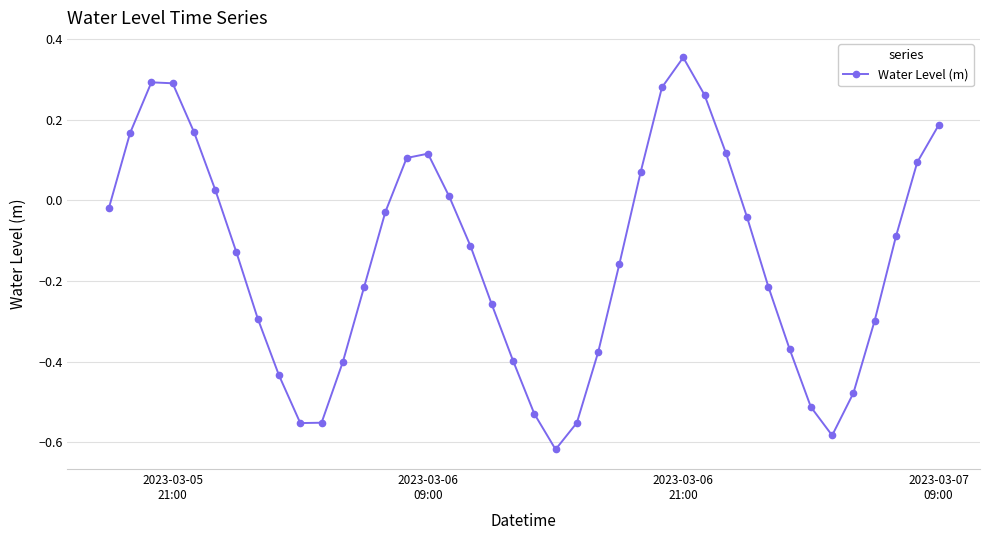

What is the sum of all values?

-5.7